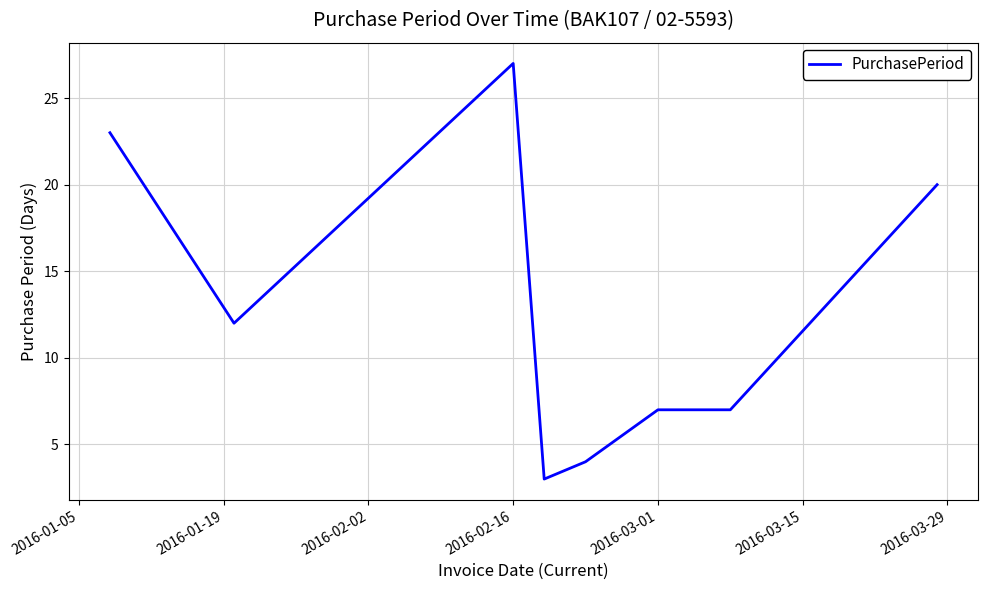

What is the minimum value shown in the chart?

3